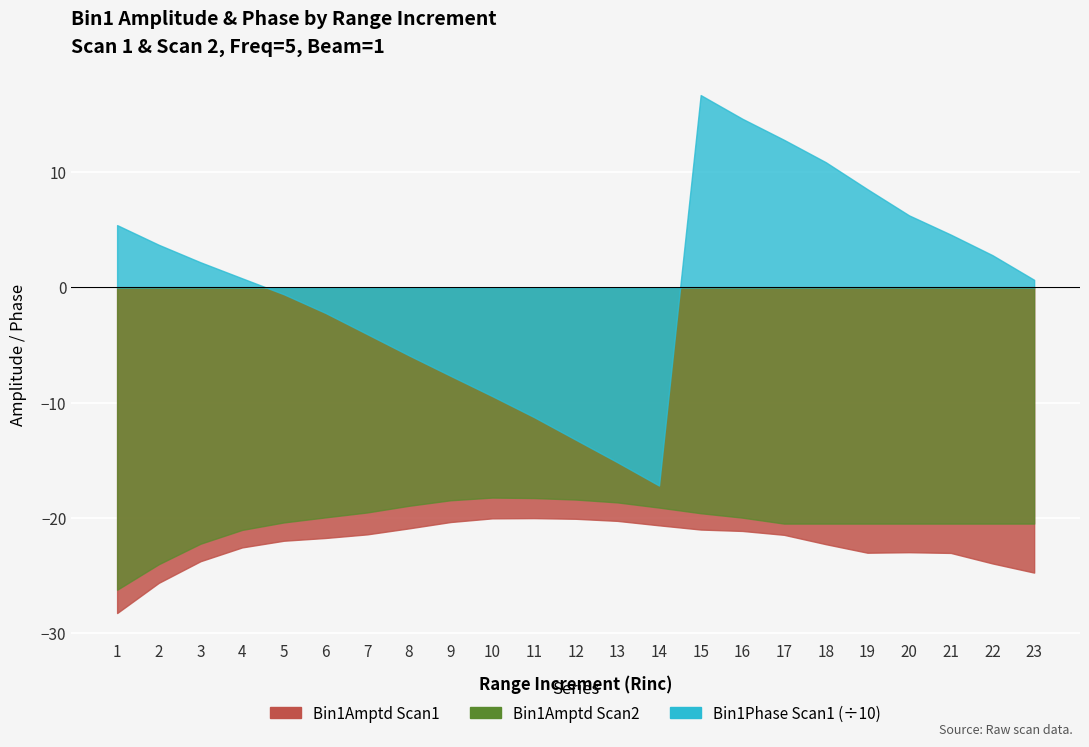

What is the sum of all Bin1Amptd_s2 values?

-466.3